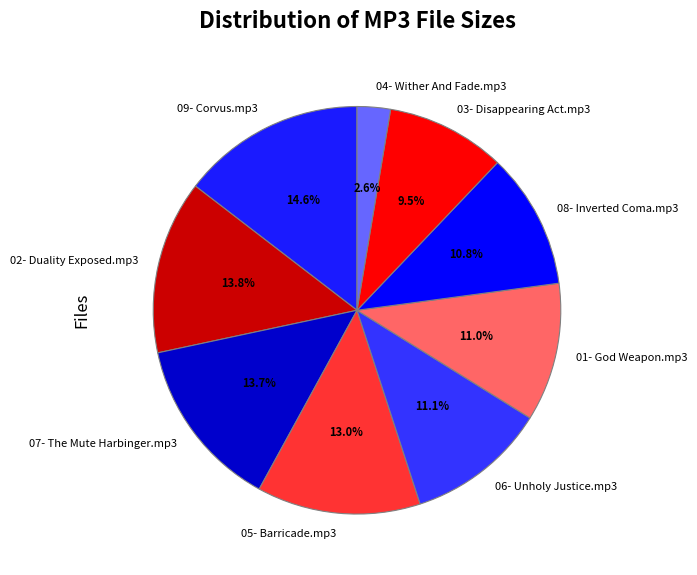

What percentage is the 04- Wither And Fade.mp3 slice, to the nearest percent?

3%